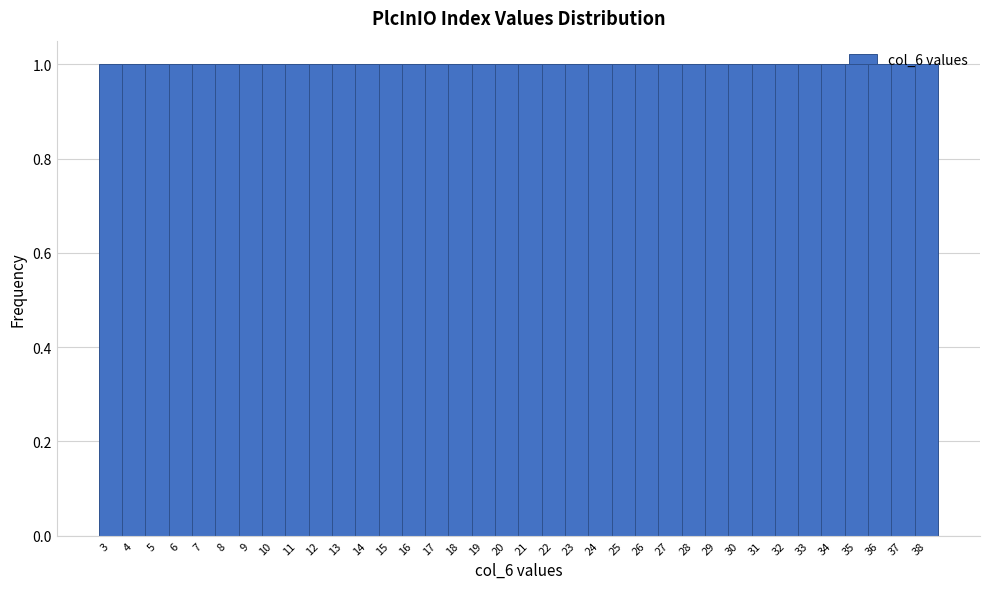

Reading left to right, transcribe this chart: for each bar, give the range it covers on the x-axis and its height. The values are not printed on the chart, so give them approximately, as read against the axis.

2.5 to 3.5: 1
3.5 to 4.5: 1
4.5 to 5.5: 1
5.5 to 6.5: 1
6.5 to 7.5: 1
7.5 to 8.5: 1
8.5 to 9.5: 1
9.5 to 10.5: 1
10.5 to 11.5: 1
11.5 to 12.5: 1
12.5 to 13.5: 1
13.5 to 14.5: 1
14.5 to 15.5: 1
15.5 to 16.5: 1
16.5 to 17.5: 1
17.5 to 18.5: 1
18.5 to 19.5: 1
19.5 to 20.5: 1
20.5 to 21.5: 1
21.5 to 22.5: 1
22.5 to 23.5: 1
23.5 to 24.5: 1
24.5 to 25.5: 1
25.5 to 26.5: 1
26.5 to 27.5: 1
27.5 to 28.5: 1
28.5 to 29.5: 1
29.5 to 30.5: 1
30.5 to 31.5: 1
31.5 to 32.5: 1
32.5 to 33.5: 1
33.5 to 34.5: 1
34.5 to 35.5: 1
35.5 to 36.5: 1
36.5 to 37.5: 1
37.5 to 38.5: 1